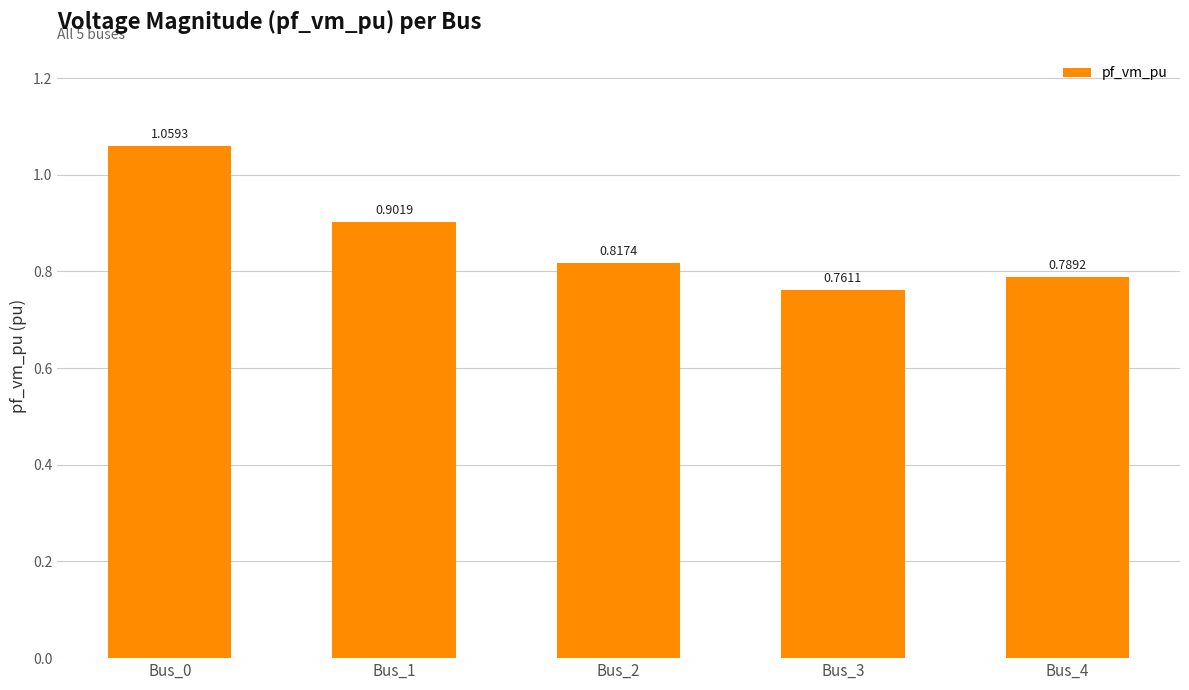

Are the bars grouped side by side (vs. stacked)?

No